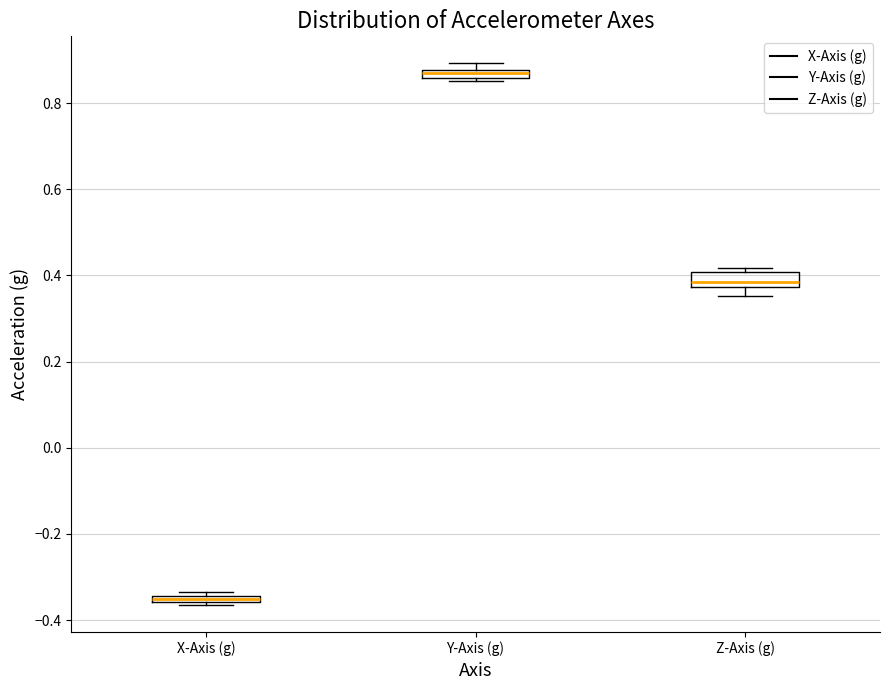

Where is the upper edge of the box for Y-Axis (g) on the y-axis? The values are not printed on the chart, so give them approximately, as read against the axis.

0.88